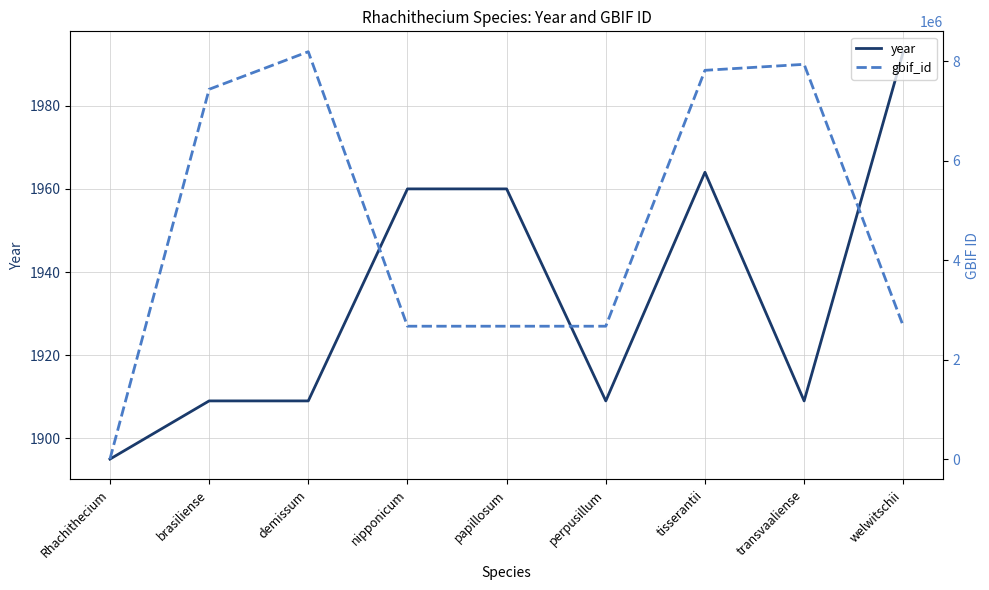

What is the difference between the maximum and minimum values in the year series?

98